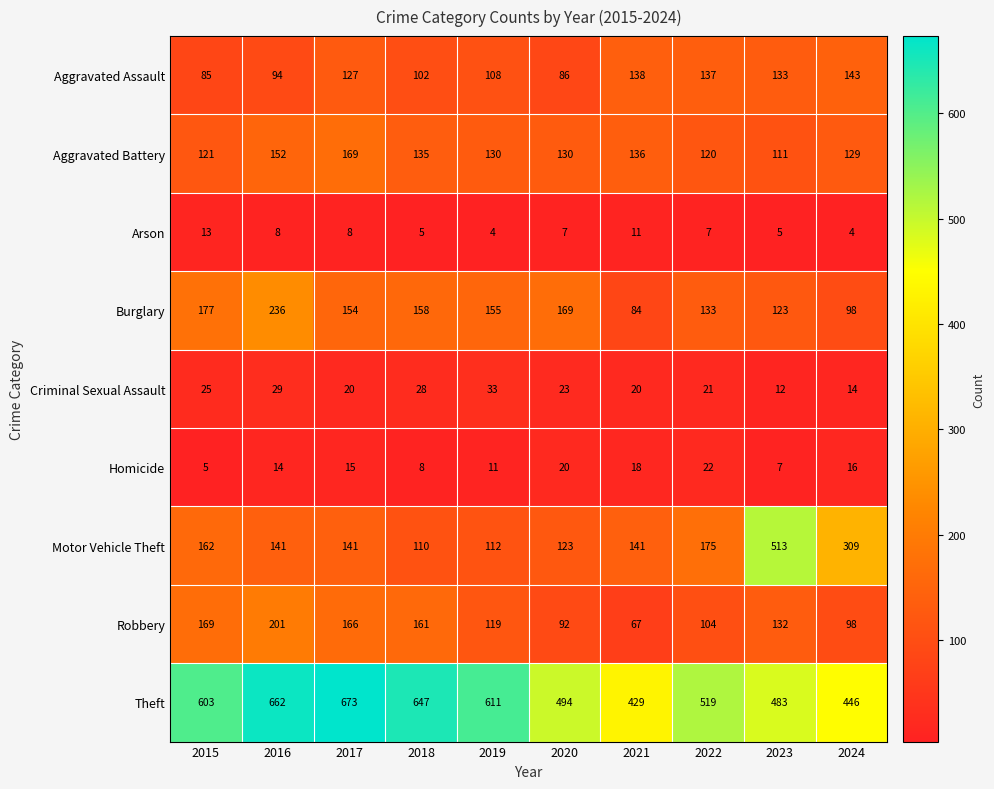

What is the minimum value shown in the chart?

4